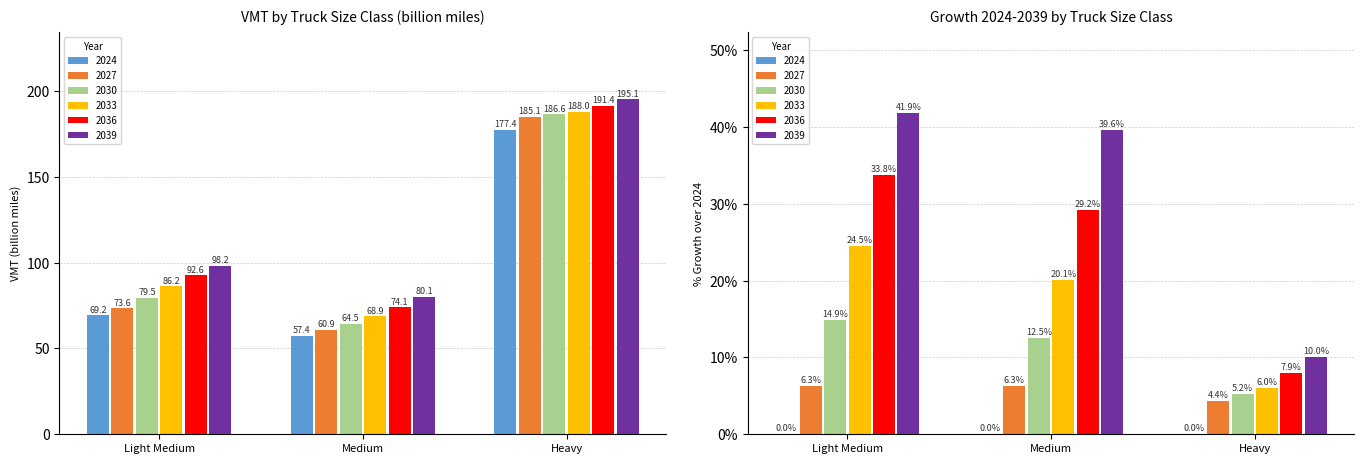

At which label does 2039 reach its peak?

Heavy